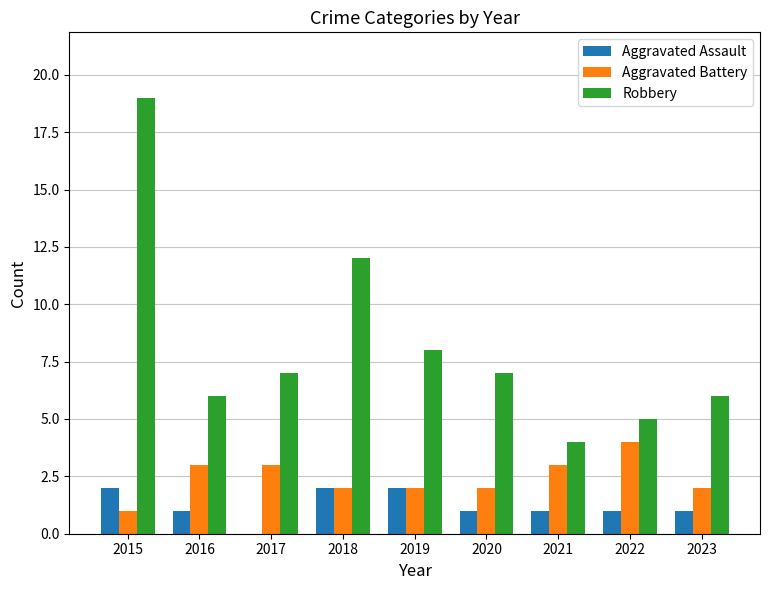

How many categories are shown in the chart?

9